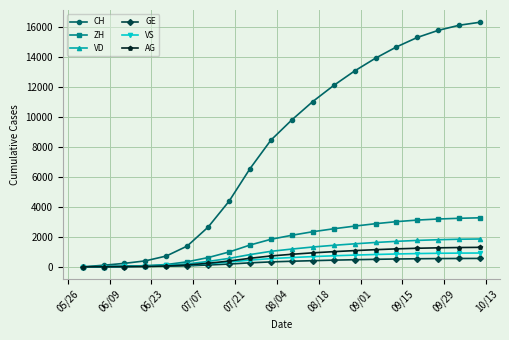

How many lines are shown in the chart?

6